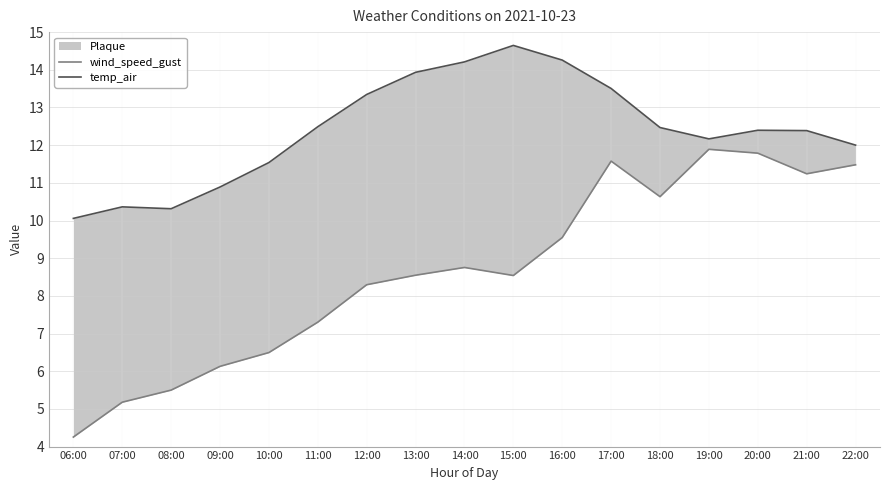

Reading right to left, what are all the values shown in this chart?

wind_speed_gust: 22:00=11.5	21:00=11.2	20:00=11.8	19:00=11.9	18:00=10.6	17:00=11.6	16:00=9.5	15:00=8.5	14:00=8.8	13:00=8.5	12:00=8.3	11:00=7.3	10:00=6.5	09:00=6.1	08:00=5.5	07:00=5.2	06:00=4.3
temp_air: 22:00=12.0	21:00=12.4	20:00=12.4	19:00=12.2	18:00=12.5	17:00=13.5	16:00=14.3	15:00=14.6	14:00=14.2	13:00=13.9	12:00=13.3	11:00=12.5	10:00=11.5	09:00=10.9	08:00=10.3	07:00=10.4	06:00=10.1